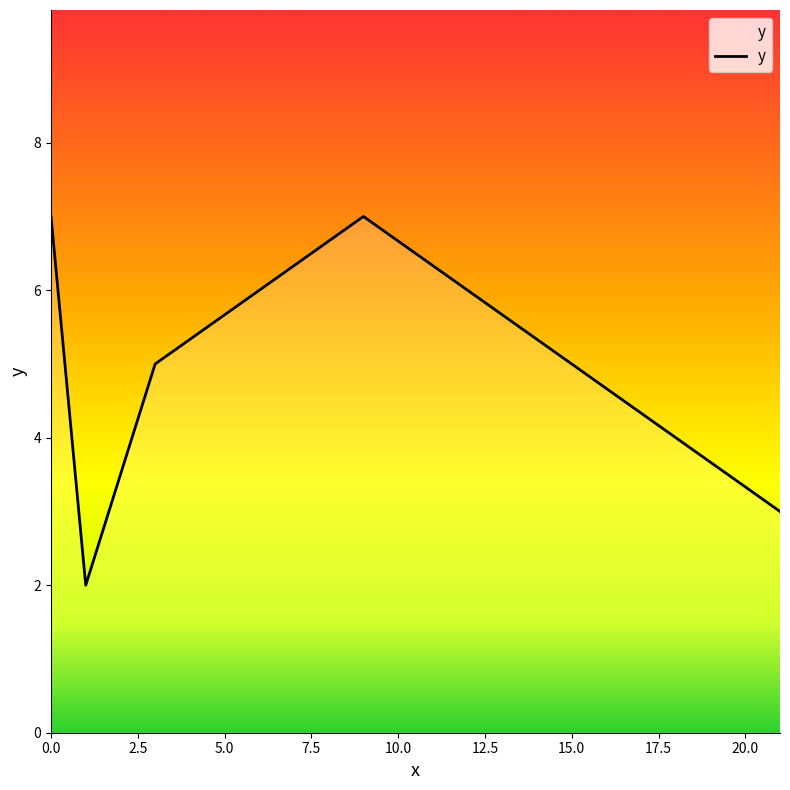

True or false: there are more than 1 points higher than both neighbors.

False